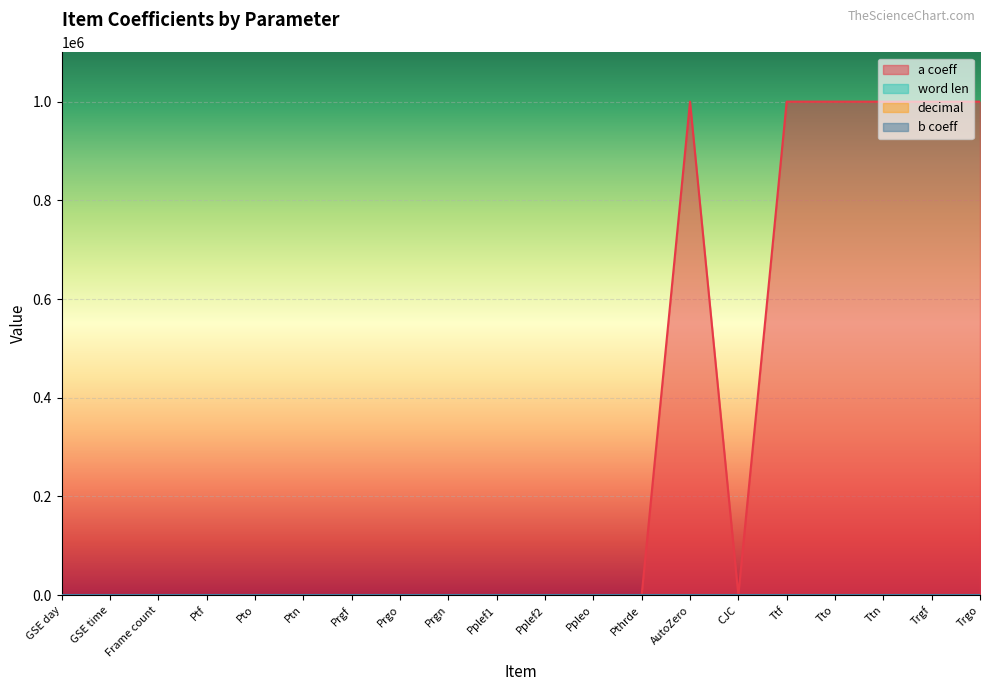

What is the label of the 16th point from the right?

Pto